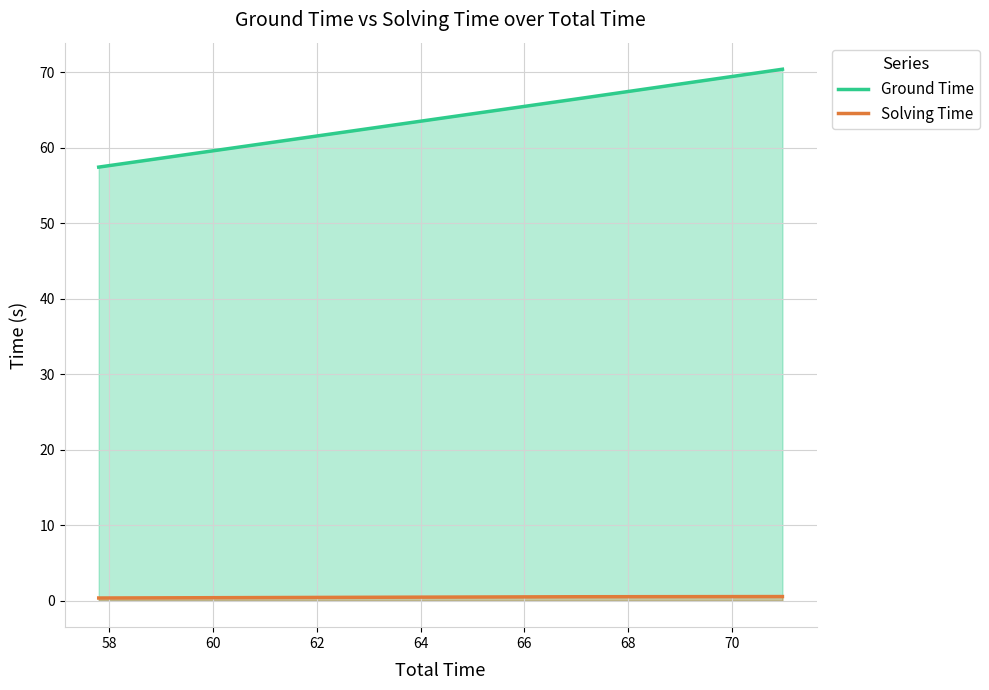

What is the sum of all Solving Time values?

1.8